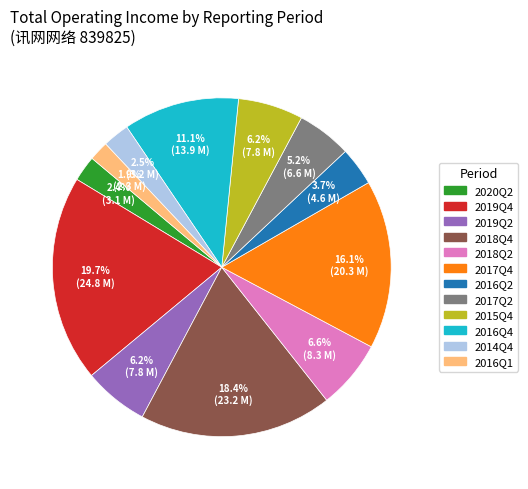

Is the sum of 2017Q4 and 2018Q4 greater than half?

No